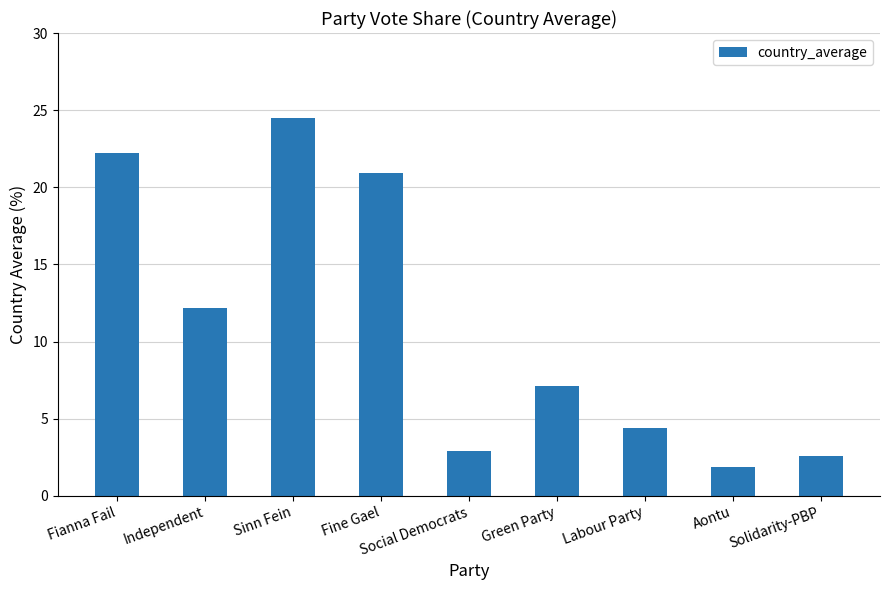

Reading left to right, list all the values displayed in this chart.

Fianna Fail=22.2	Independent=12.2	Sinn Fein=24.5	Fine Gael=20.9	Social Democrats=2.9	Green Party=7.1	Labour Party=4.4	Aontu=1.9	Solidarity-PBP=2.6